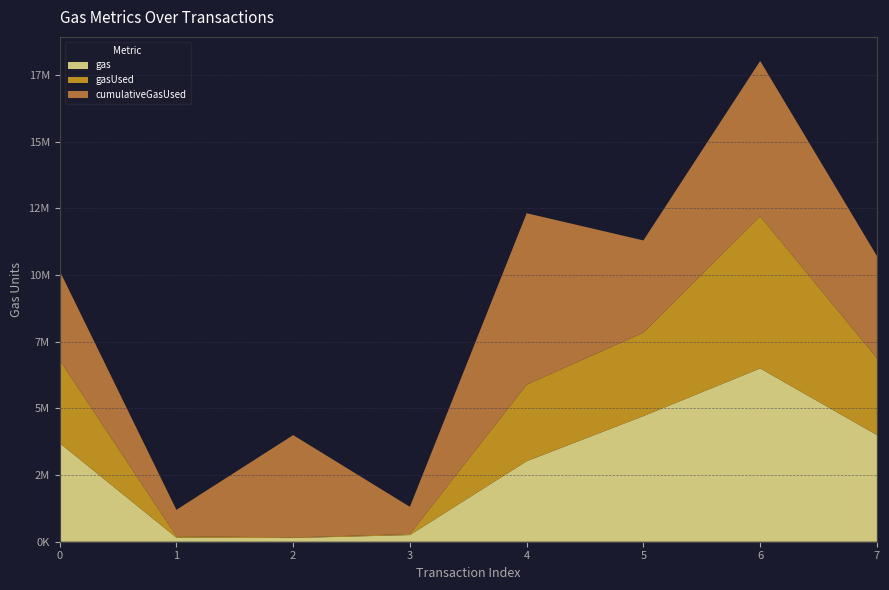

Reading left to right, list all the values displayed in this chart.

gas: 3700000	153314	138377	250000	3020000	4712388	6500000	4000000
gasUsed: 3115789	53313	23377	38377	2870685	3131435	5706372	2887905
cumulativeGasUsed: 3345923	990220	3837412	1020486	6430998	3457683	5828121	3826166